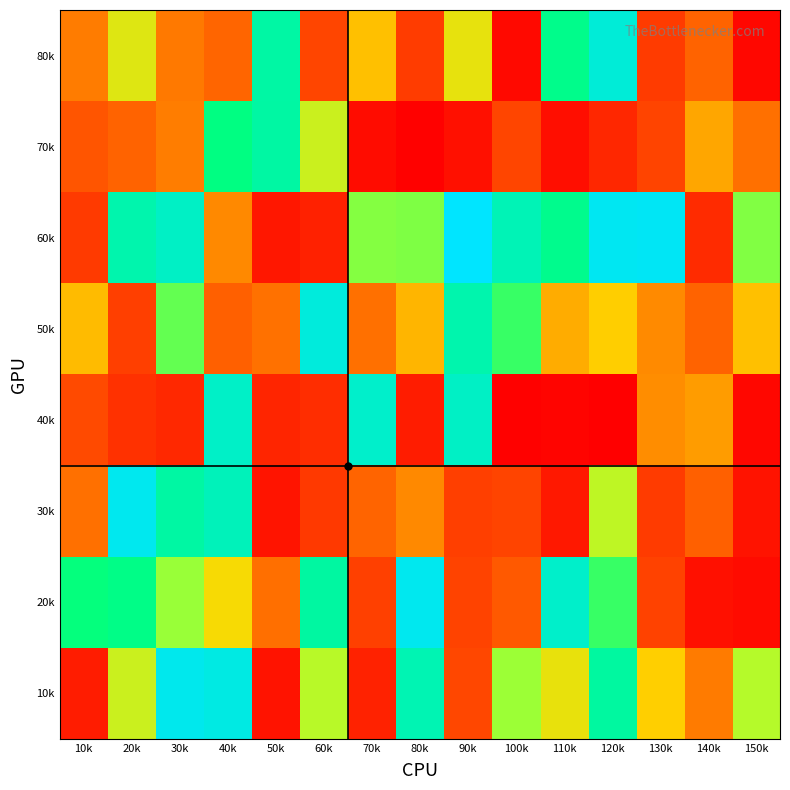

List the labels in order of 80k value, largest first.

120k, 50k, 110k, 20k, 90k, 70k, 10k, 30k, 40k, 140k, 60k, 80k, 130k, 100k, 150k